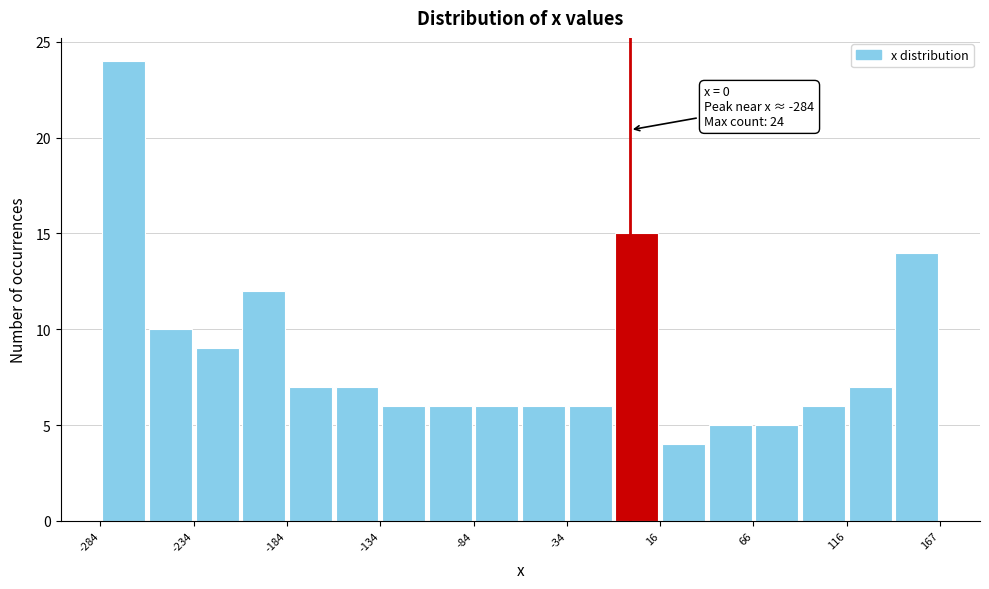

Around what value on the x-axis is the tallest bar? Give the approximate position of its centre, as read against the axis.

-270